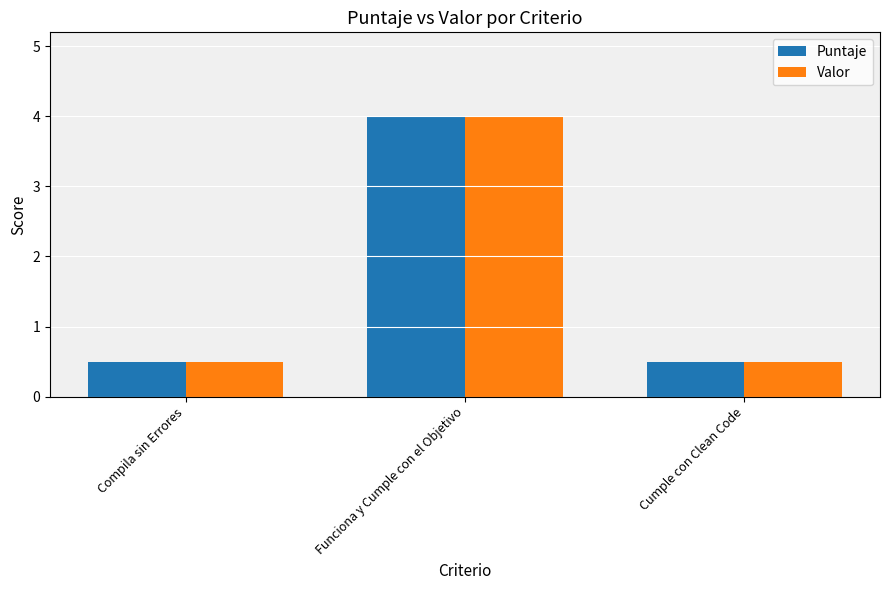

Is it true that Puntaje equals 0.3 at Compila sin Errores?

False